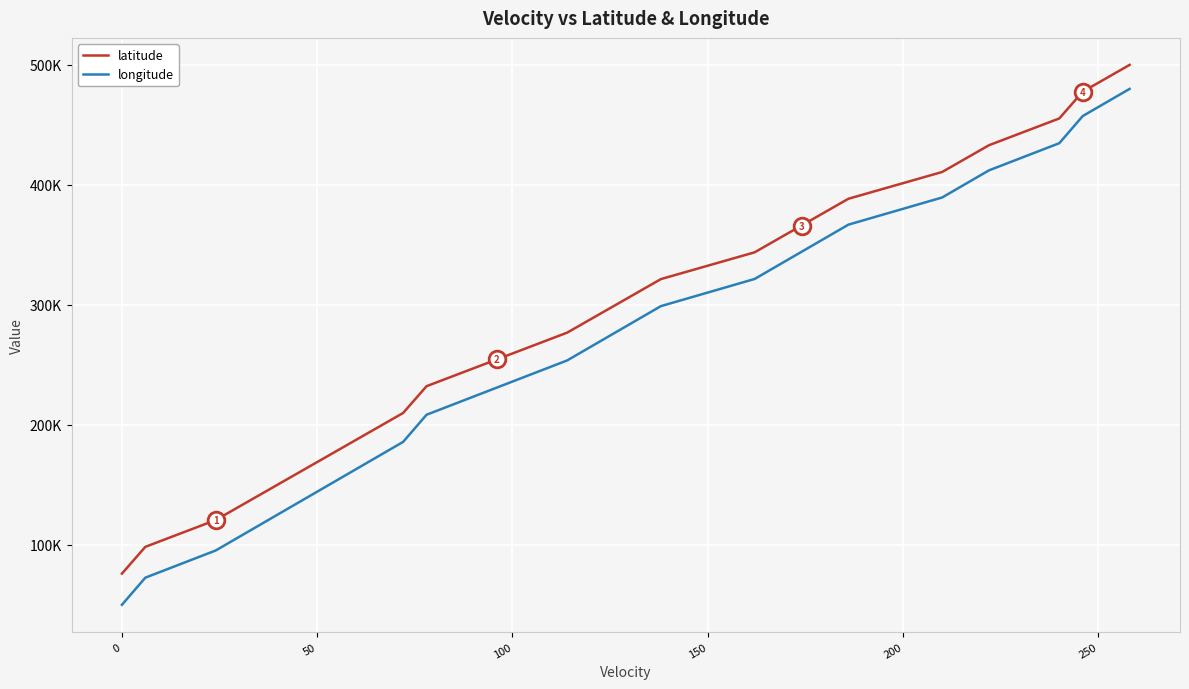

Does the chart display data point markers on the line(s)?

No